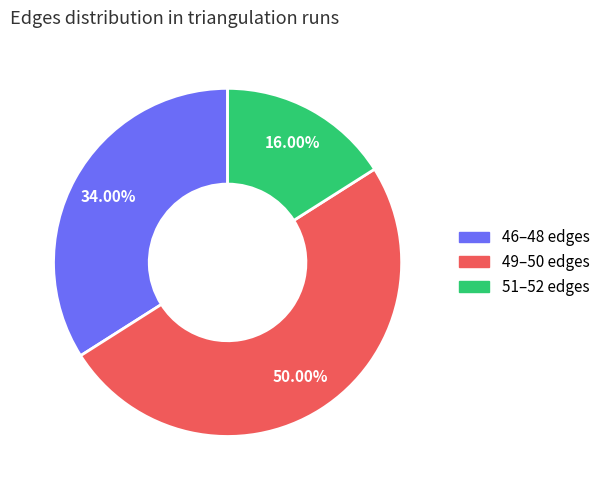

How many segments does this pie chart have?

3